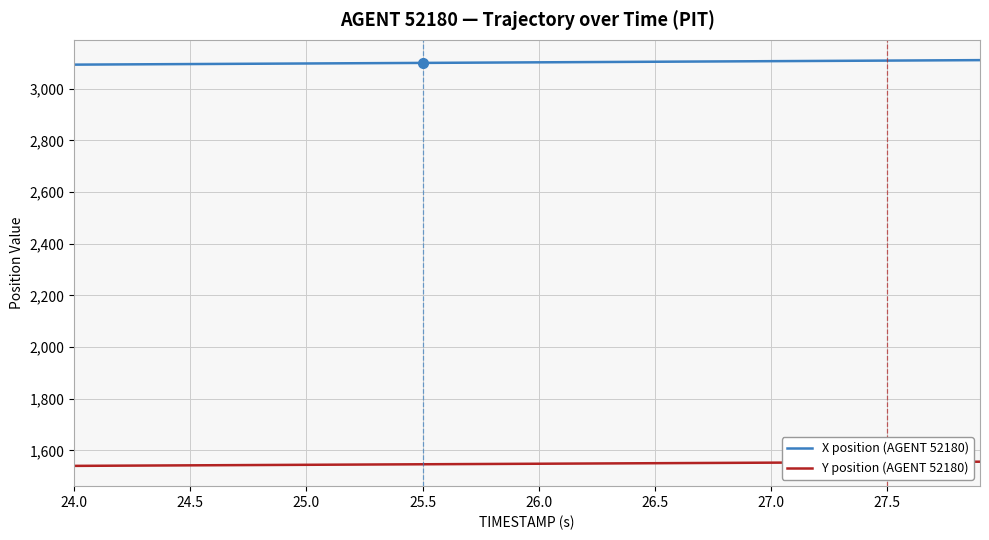

What is the lowest value of the Y position (AGENT 52180) series?

1540.2